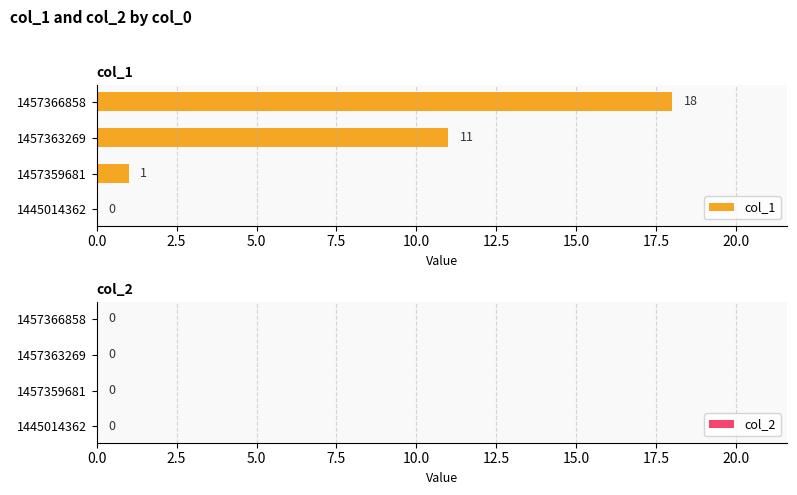

The chart shows a value of -7 at 1445014362. True or false?

False